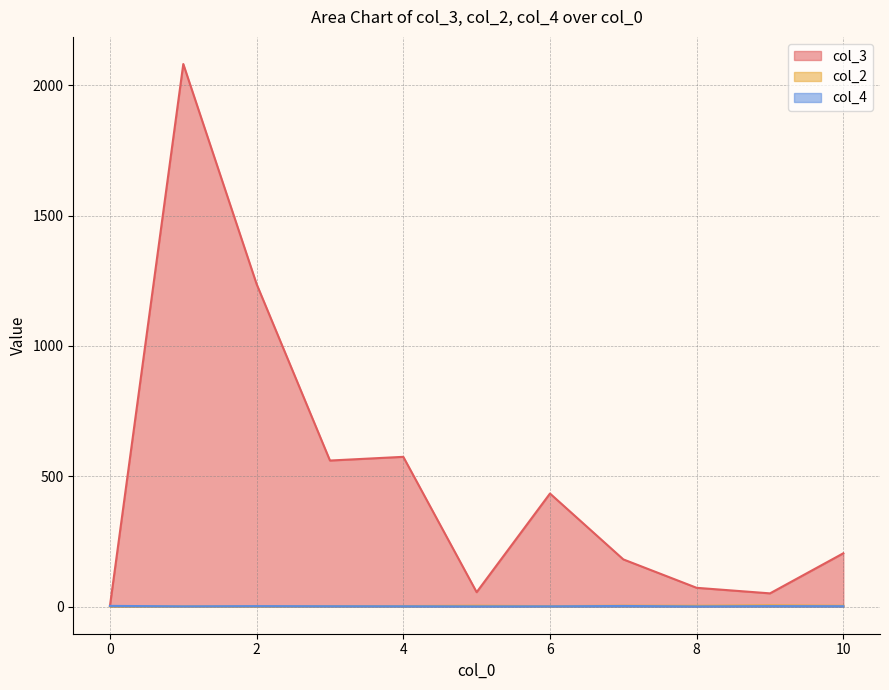

Which series has the largest total across all categories?

col_3